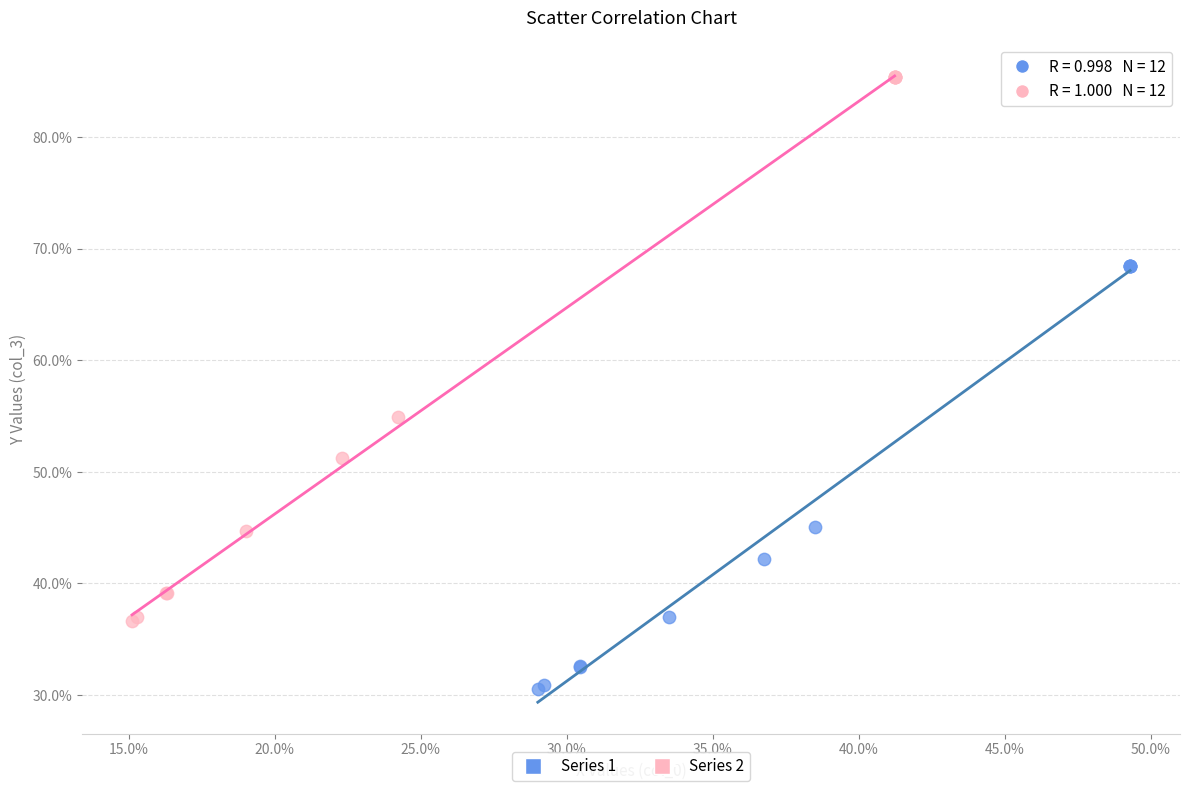

Which series reaches the minimum Y coordinate?

Series 1